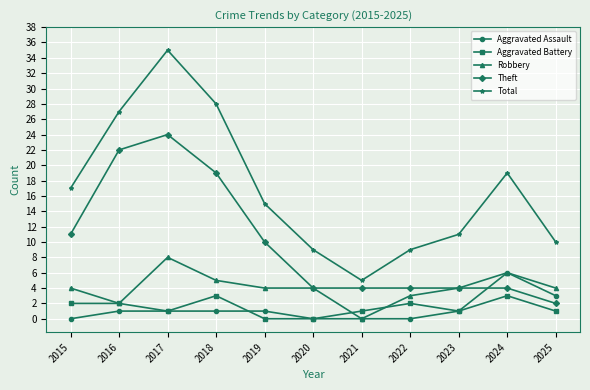

What is the difference between the Robbery values at 2023 and 2016?

2